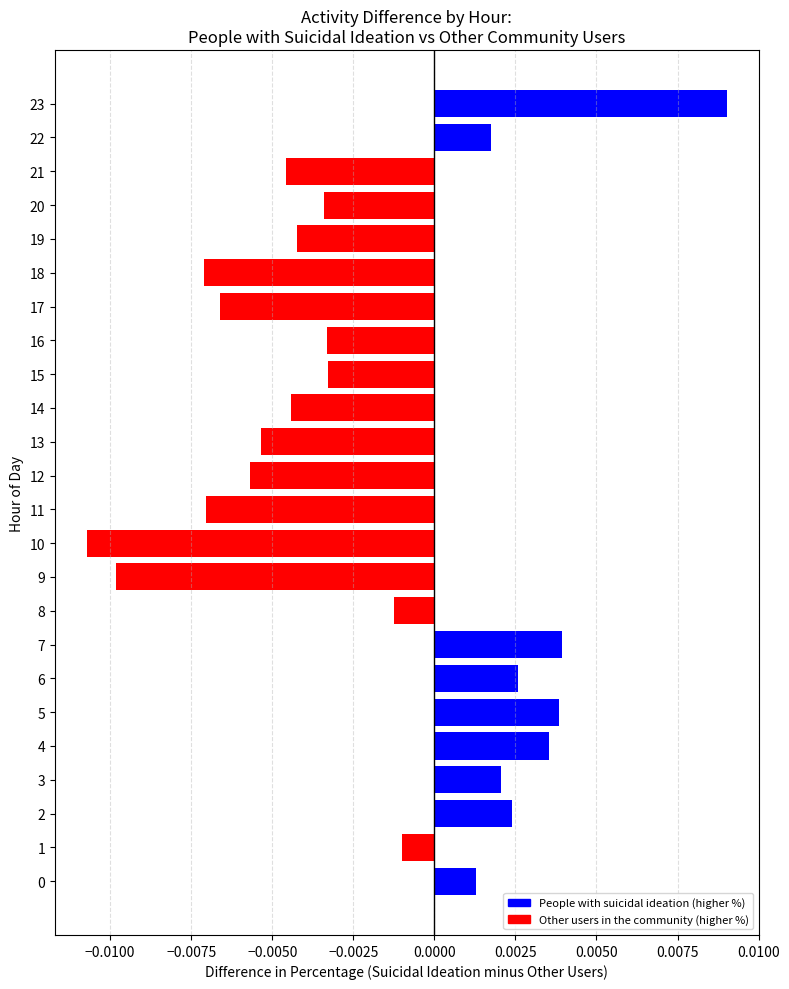

Count the number of categories in the chart.

24